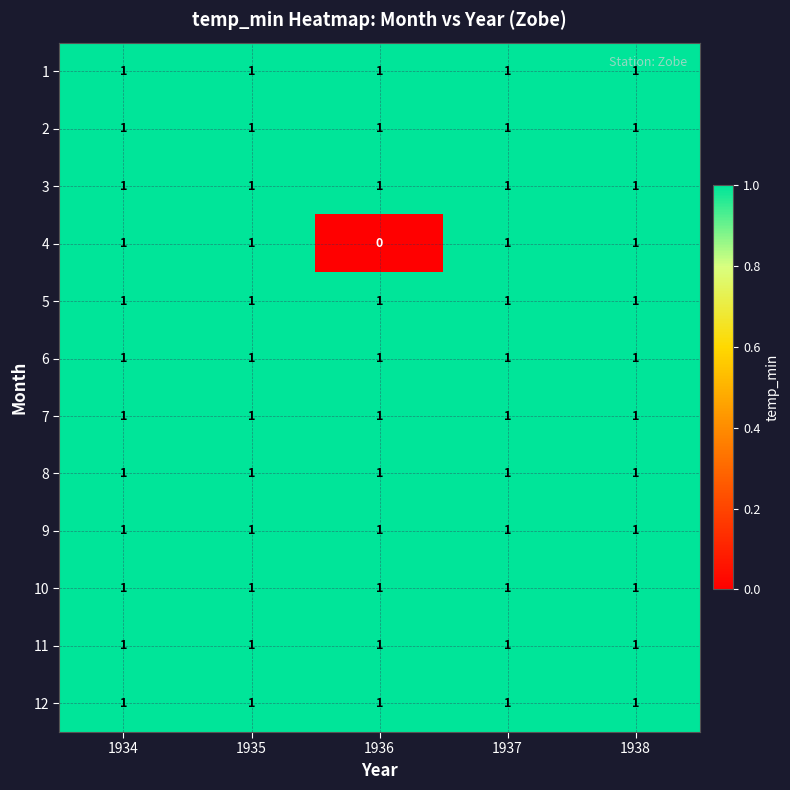

The value of 6 at 1935 is 1. True or false?

True